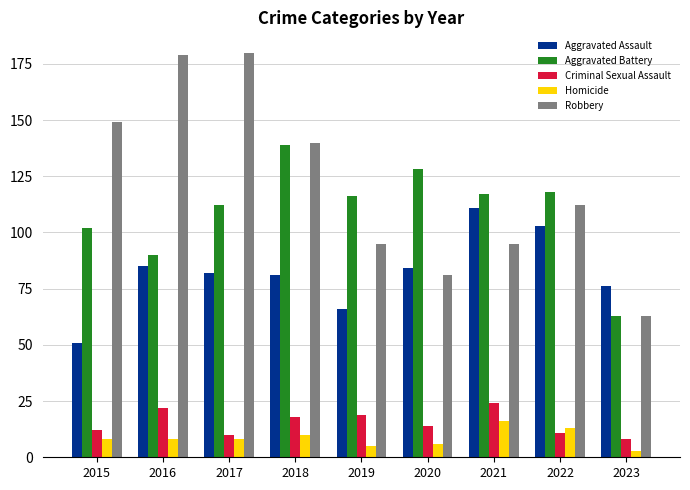

Rank the series by their maximum value, from highest to lowest.

Robbery, Aggravated Battery, Aggravated Assault, Criminal Sexual Assault, Homicide